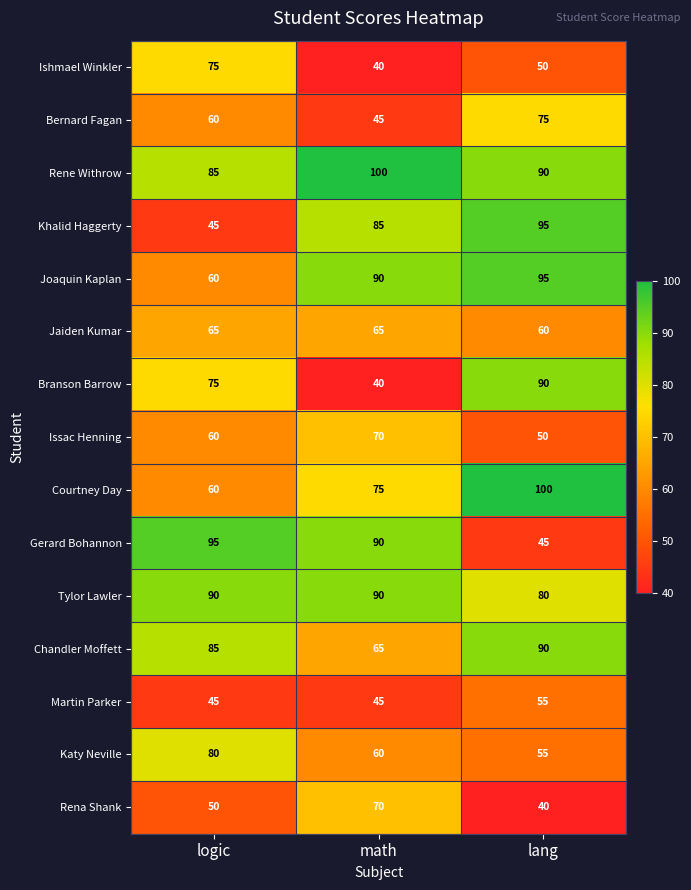

What is the difference between the Bernard Fagan values at lang and logic?

15